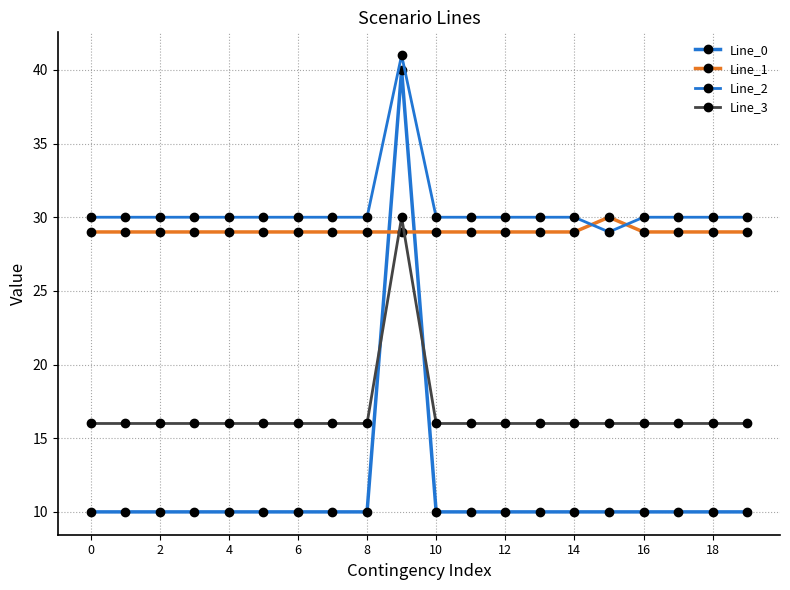

Which series has the largest range (max minus min)?

Line_0